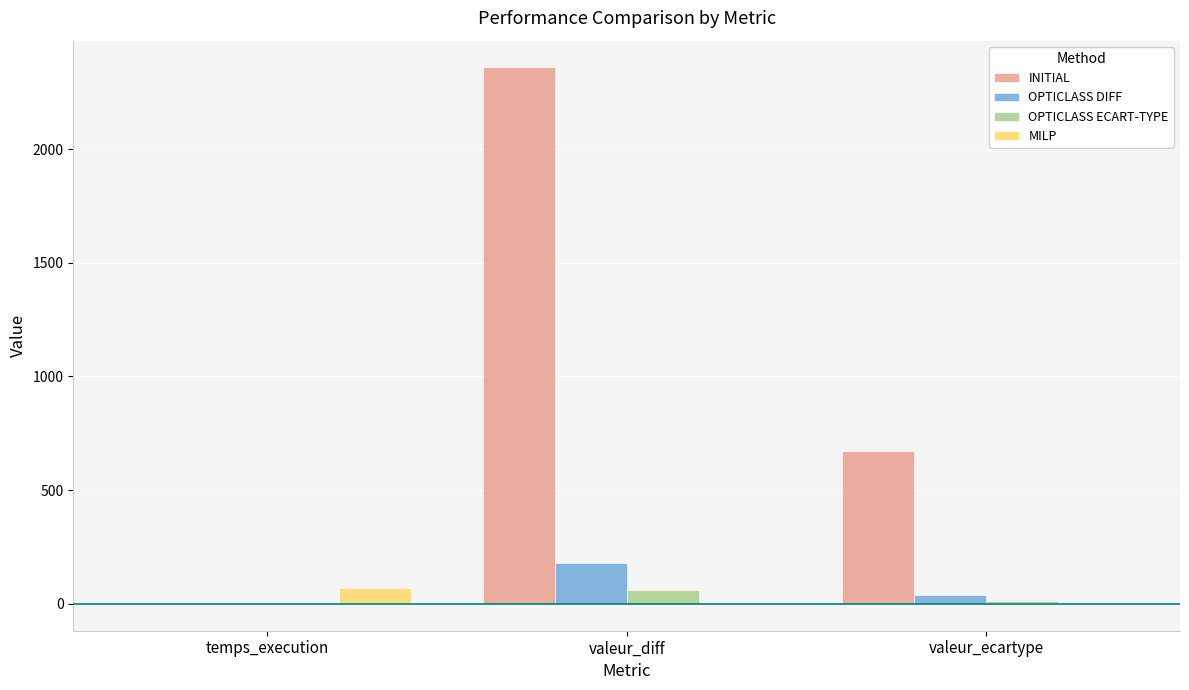

At which category is the sum across all series the highest?

valeur_diff